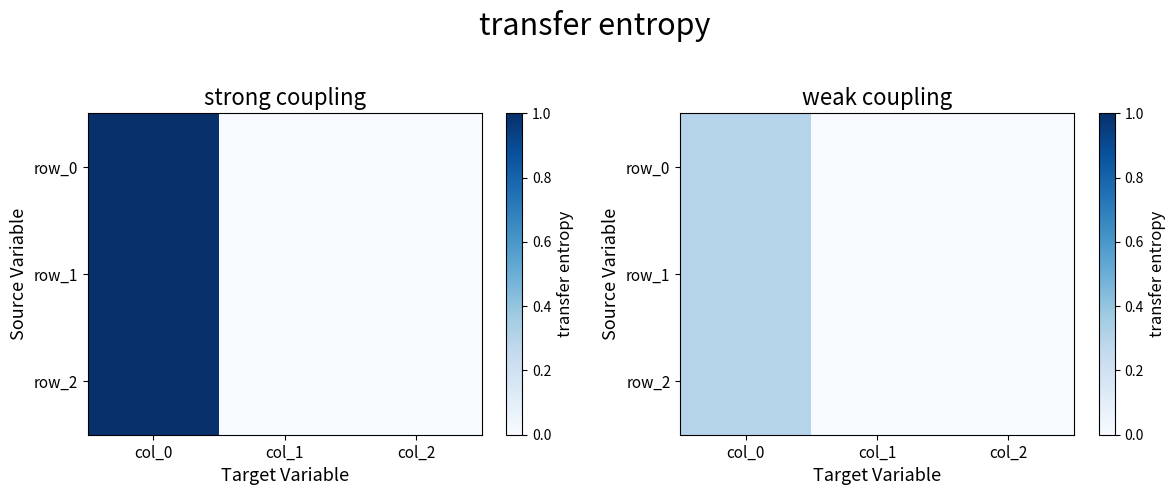

How many values in the row_2 series exceed 0?

1